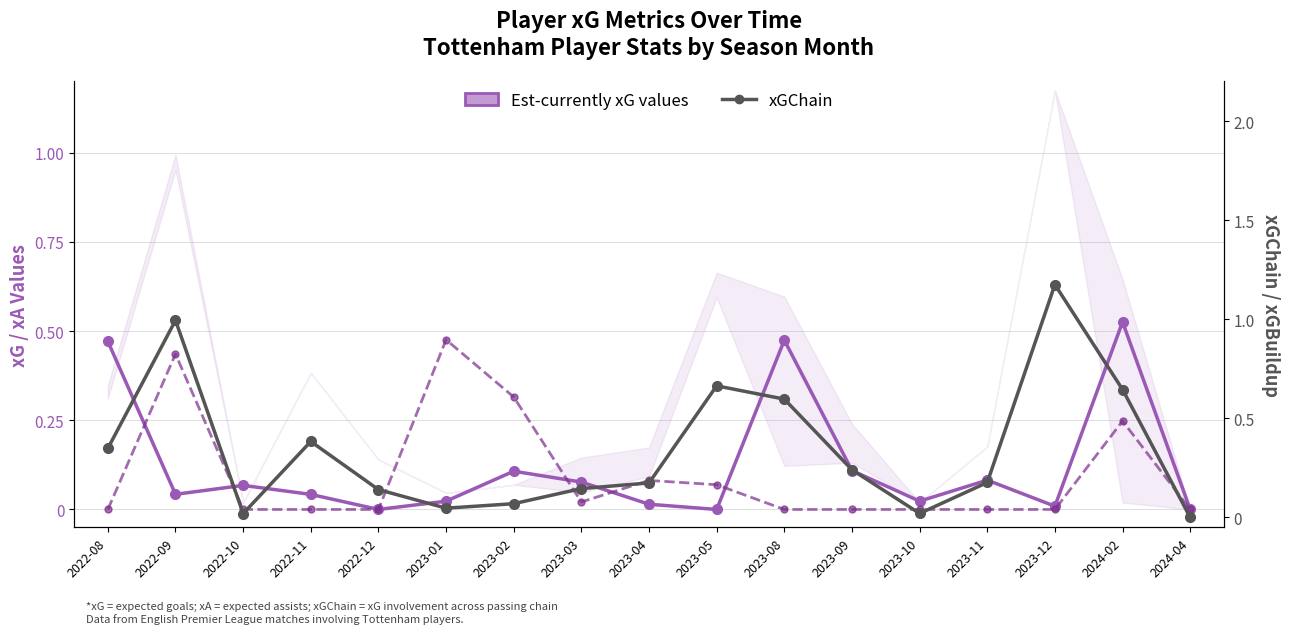

What is the label of the 10th point from the right?

2023-03